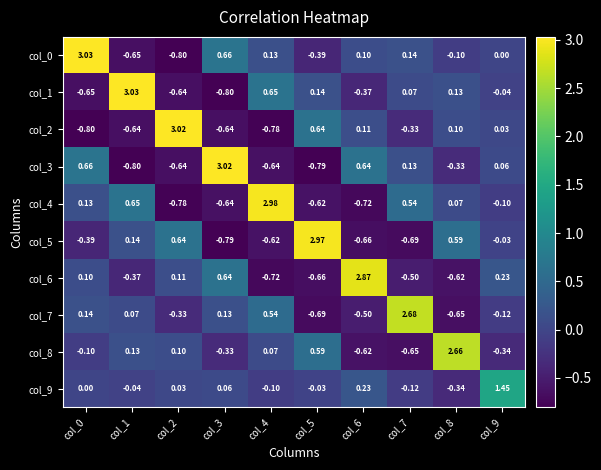

Is the value of col_8 at col_2 greater than the value of col_4 at col_3?

Yes